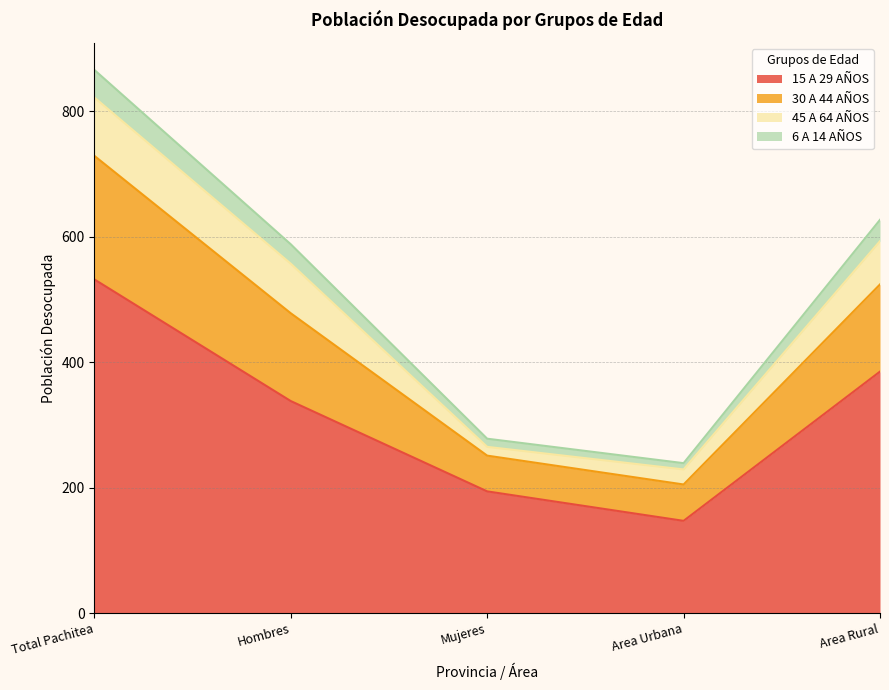

What is the total value across all series at Total Pachitea?

866